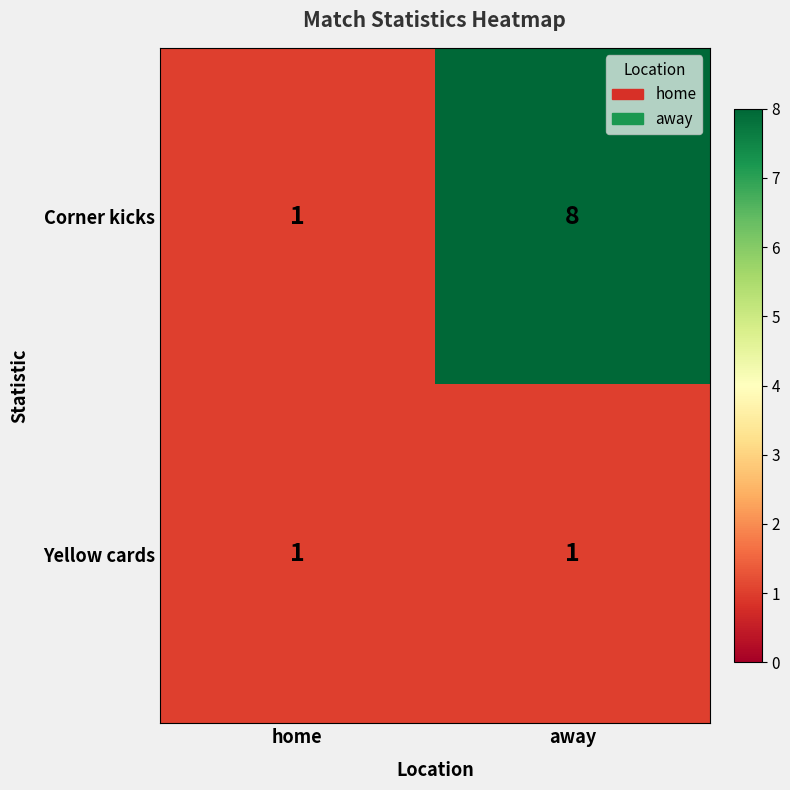

What is the difference between the highest and lowest values at away?

7